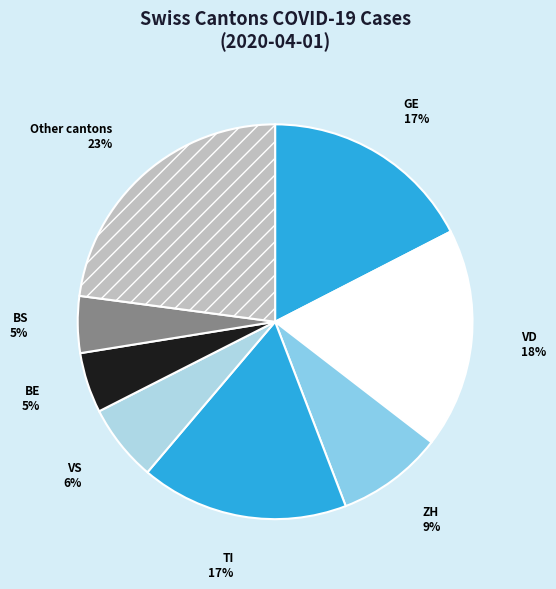

How many segments does this pie chart have?

8